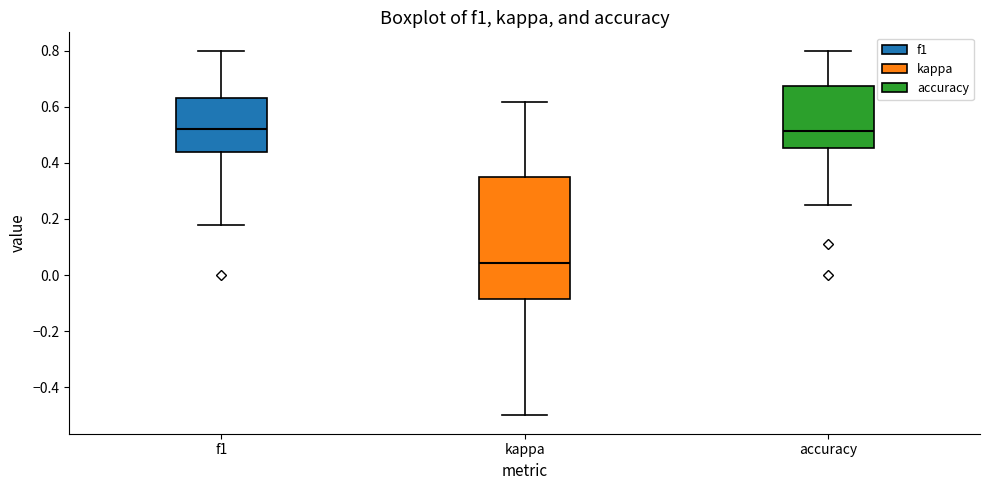

Where does the lower whisker of the box for accuracy end on the y-axis? The values are not printed on the chart, so give them approximately, as read against the axis.

0.26